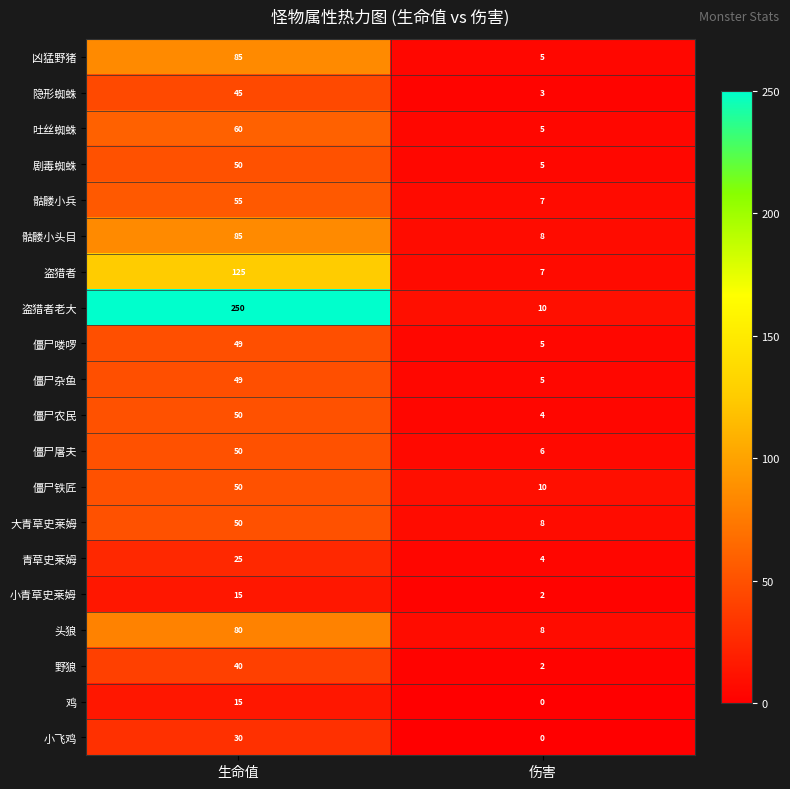

How many data points does each series have?

2